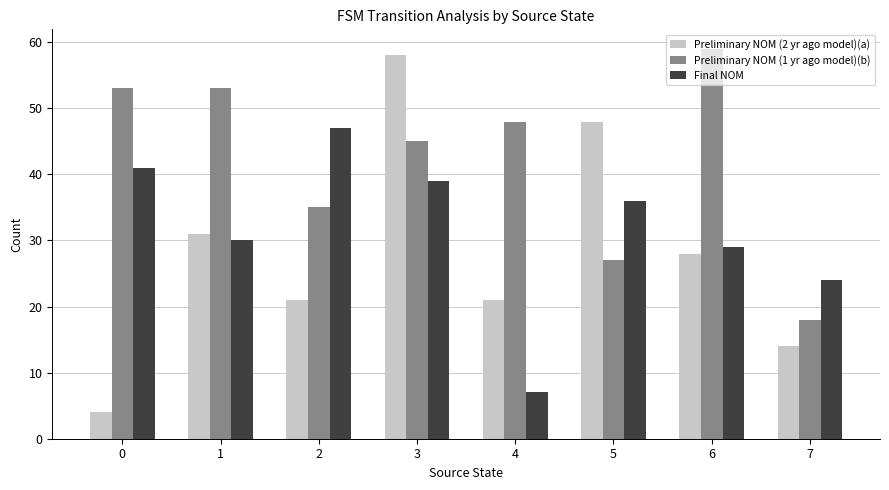

What is the approximate value of Preliminary NOM (1 yr ago model)(b) at 0, to the nearest 5?

55